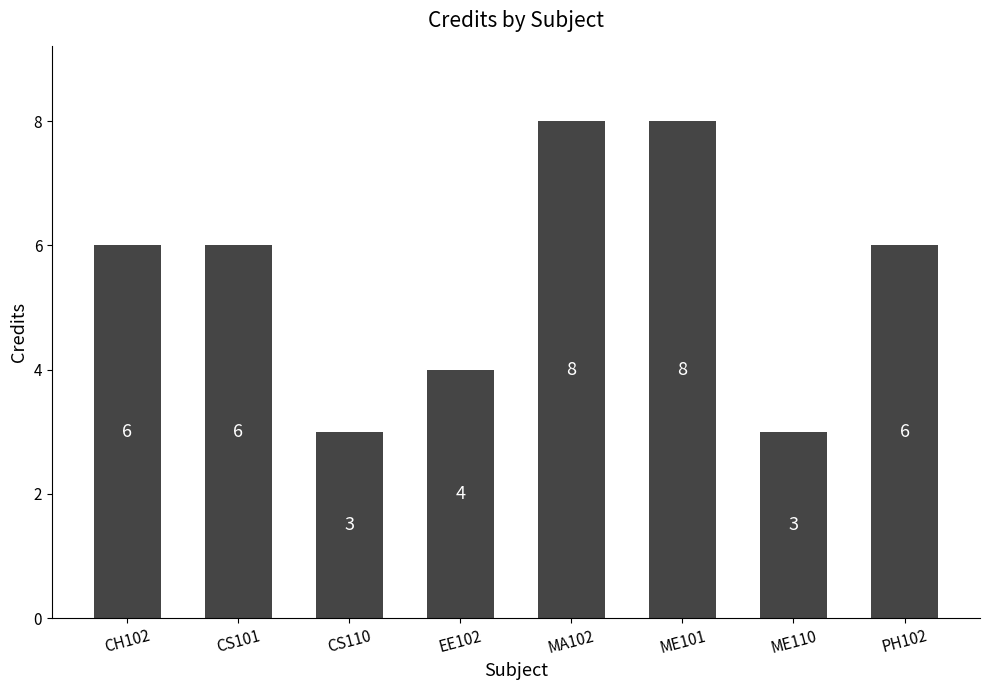

How many distinct data groups are displayed?

1